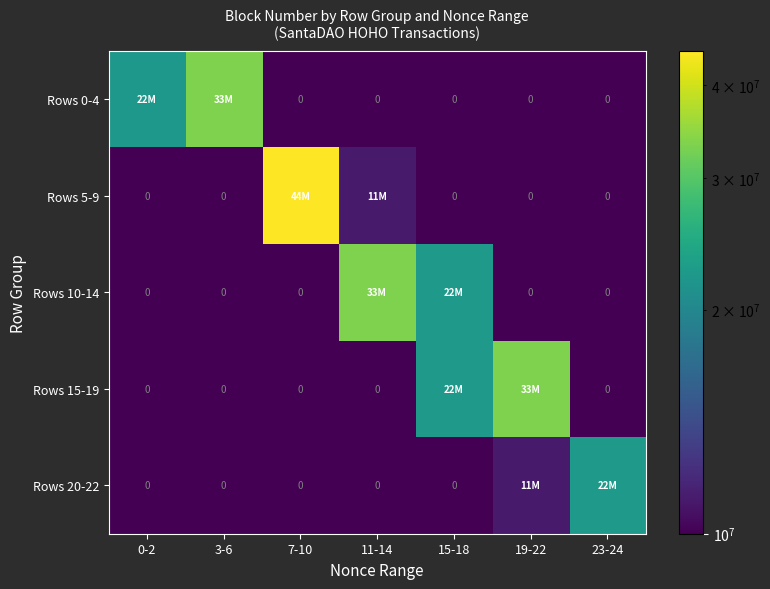

The Rows 20-22 series shows 33475377.6 at 23-24. True or false?

False